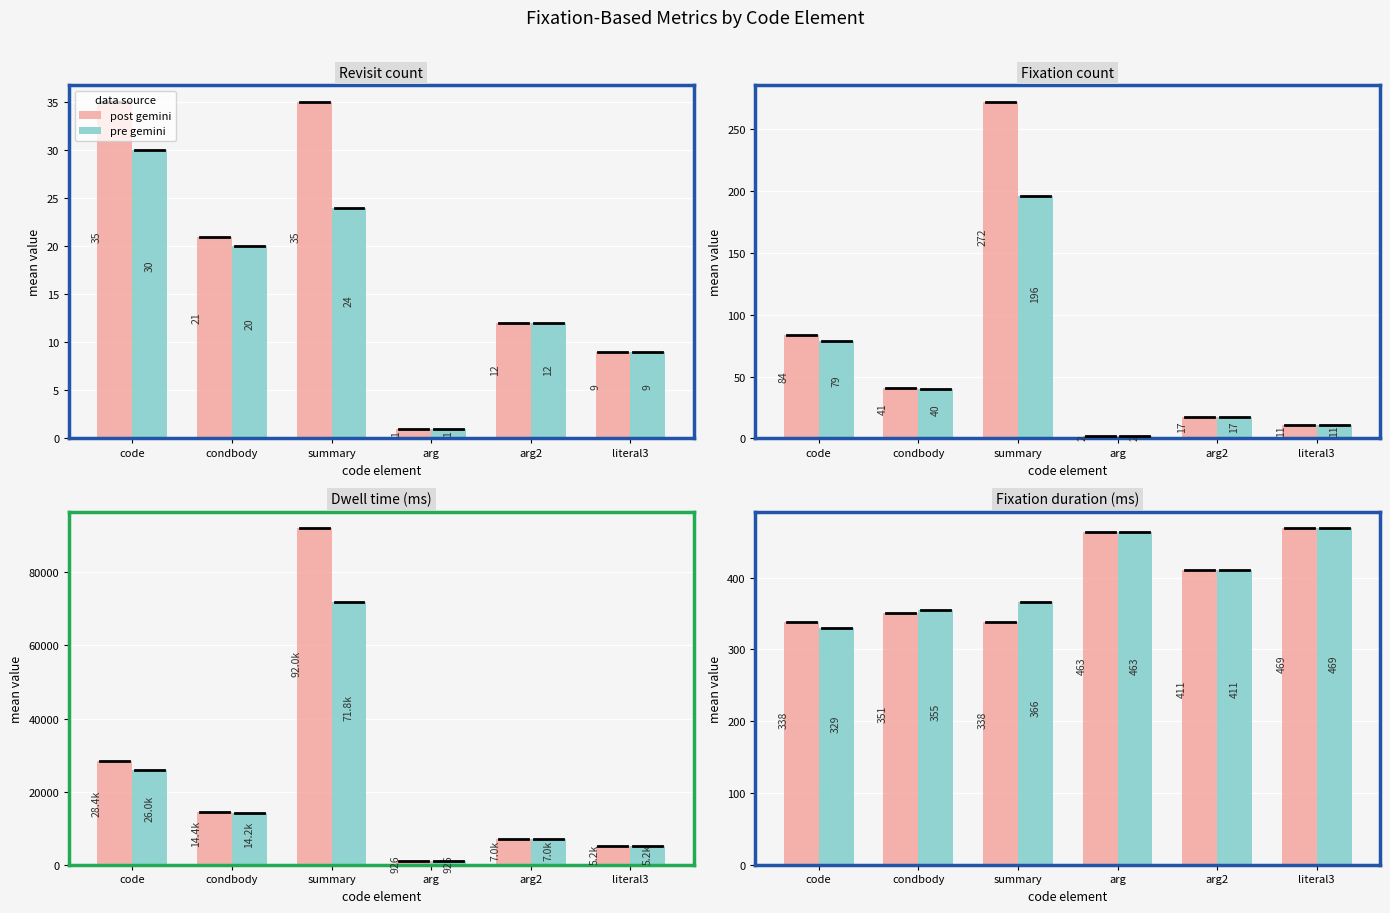

What is the smallest value displayed?

329.3